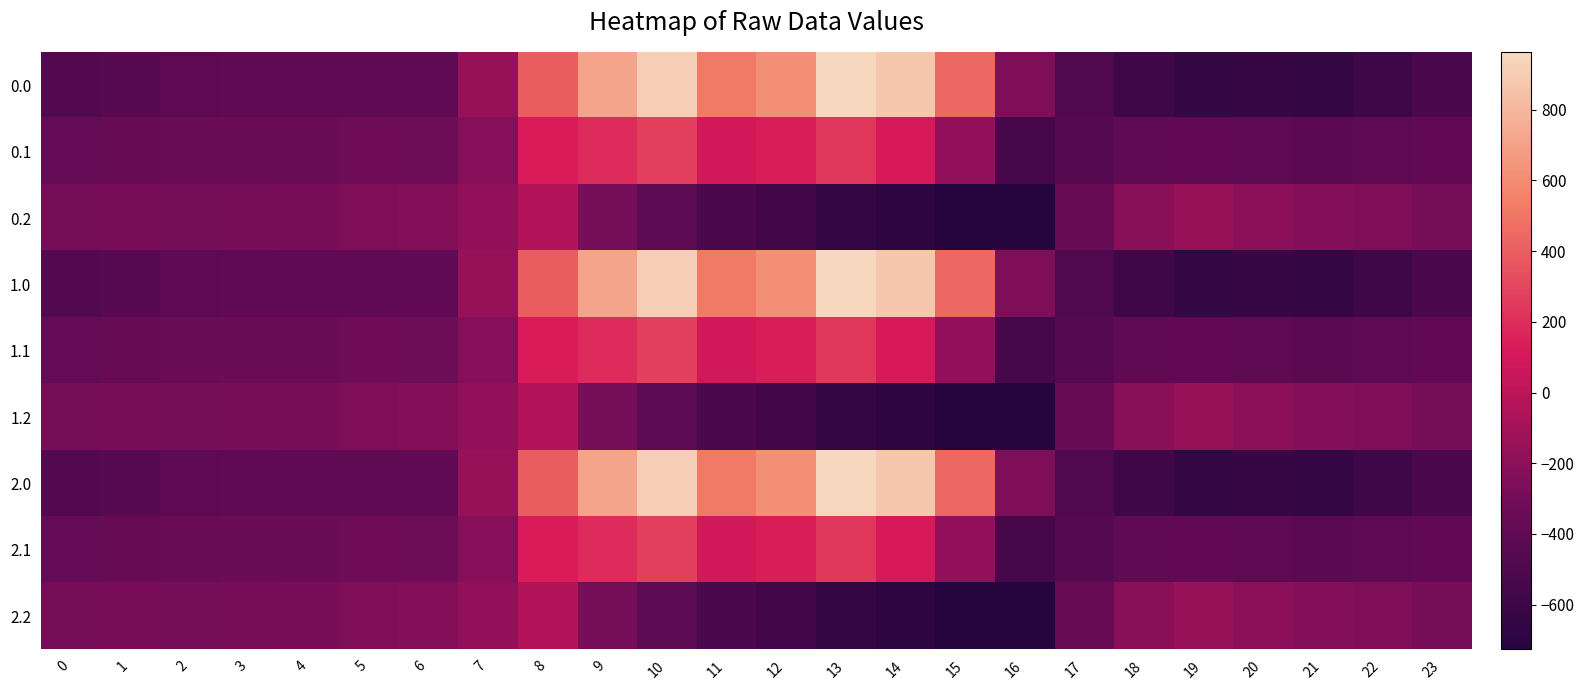

List the series in order of their peak value, highest first.

0.0, 1.0, 2.0, 0.1, 1.1, 2.1, 0.2, 1.2, 2.2